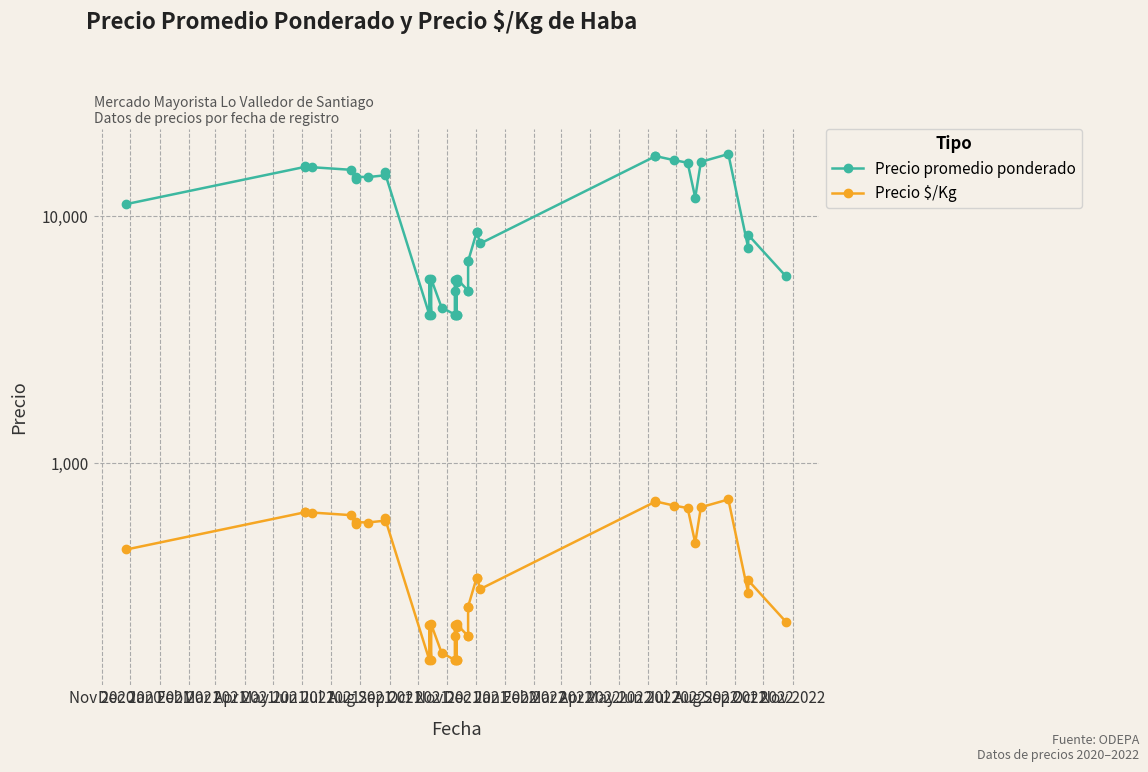

Where is the first local maximum for Precio promedio ponderado?

Jan 2021